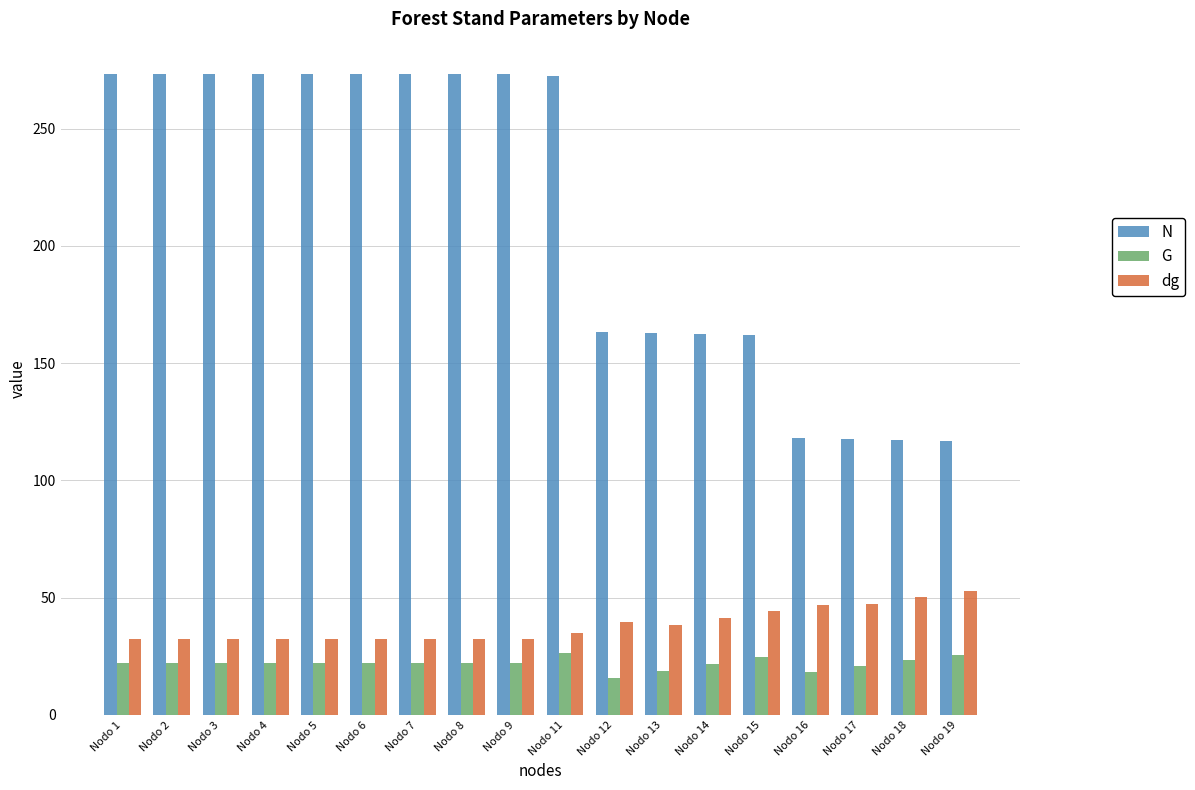

What is the value of the N bar at the 11th from the left?

163.5